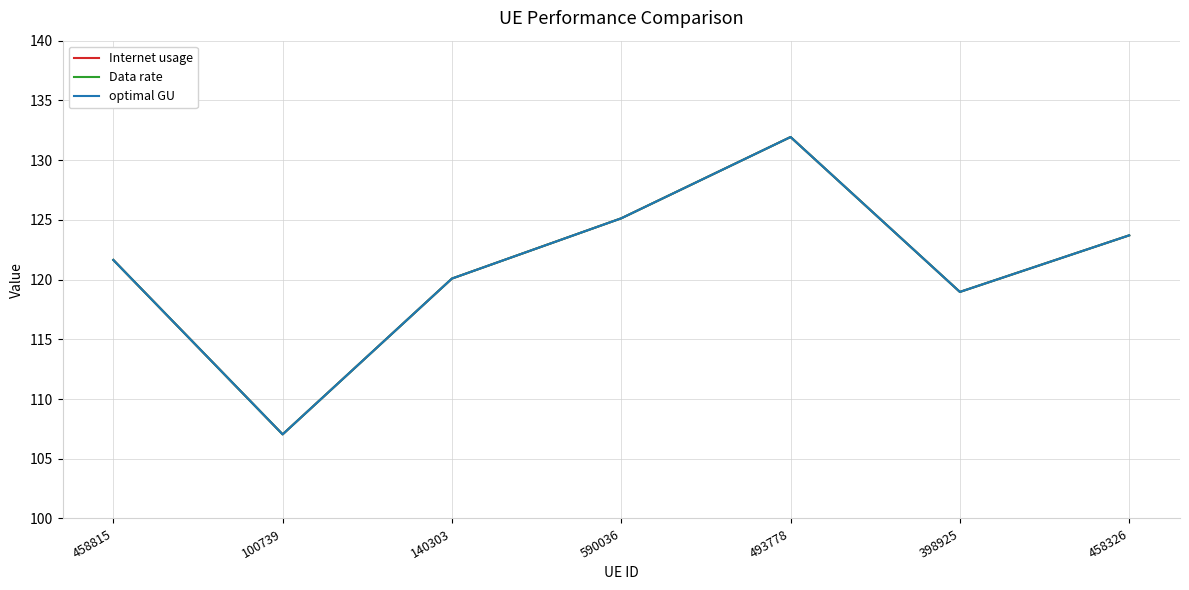

True or false: Internet usage and optimal GU intersect in this chart.

False